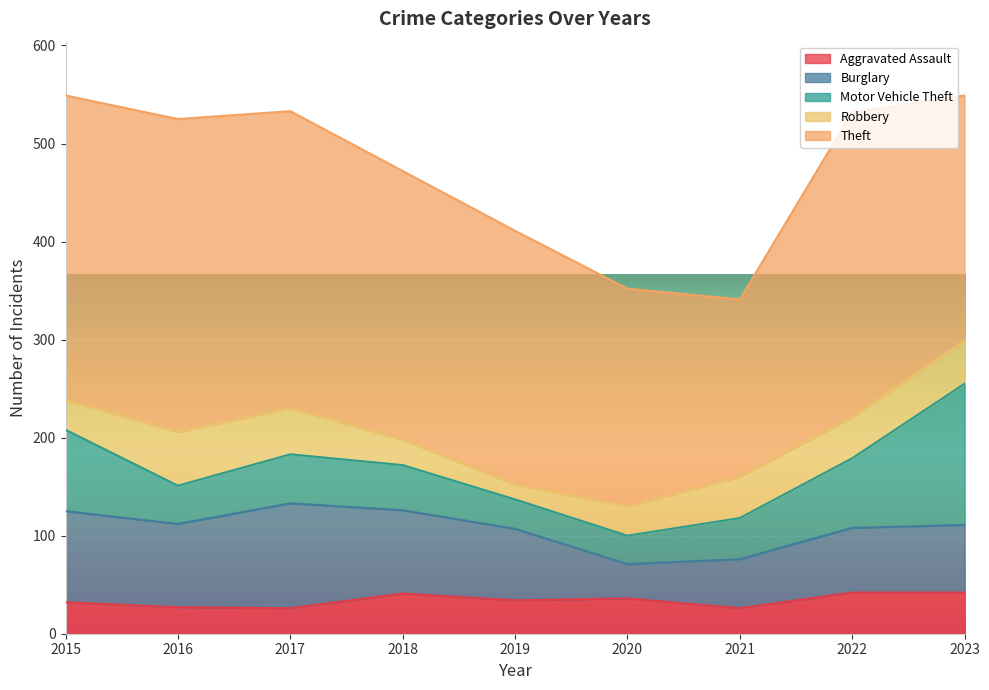

Where is the first local minimum for Motor Vehicle Theft?

2016